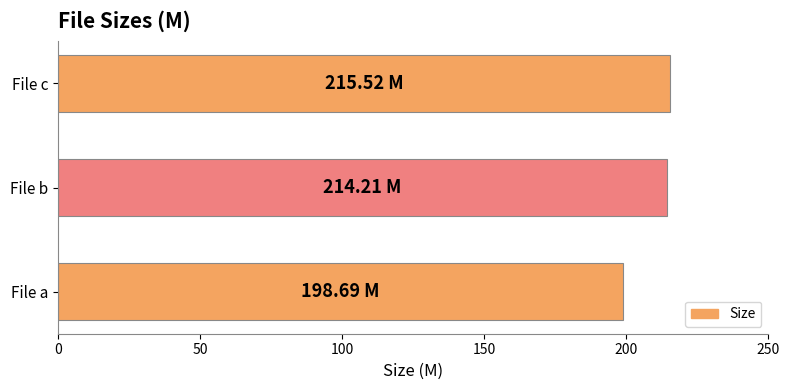

Between File a and File c, which is larger?

File c